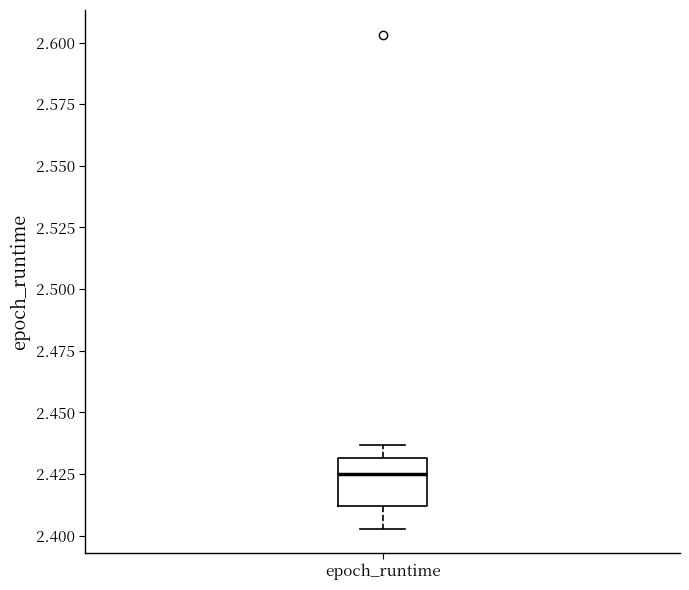

Where does the lower whisker of the box for epoch_runtime end on the y-axis? The values are not printed on the chart, so give them approximately, as read against the axis.

2.405